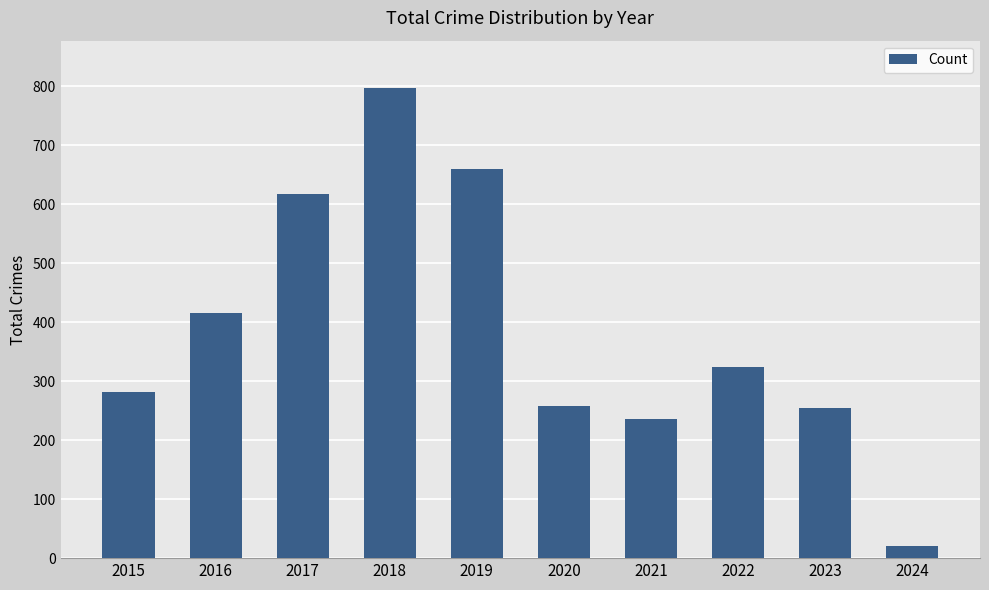

What is the greatest value displayed?

797